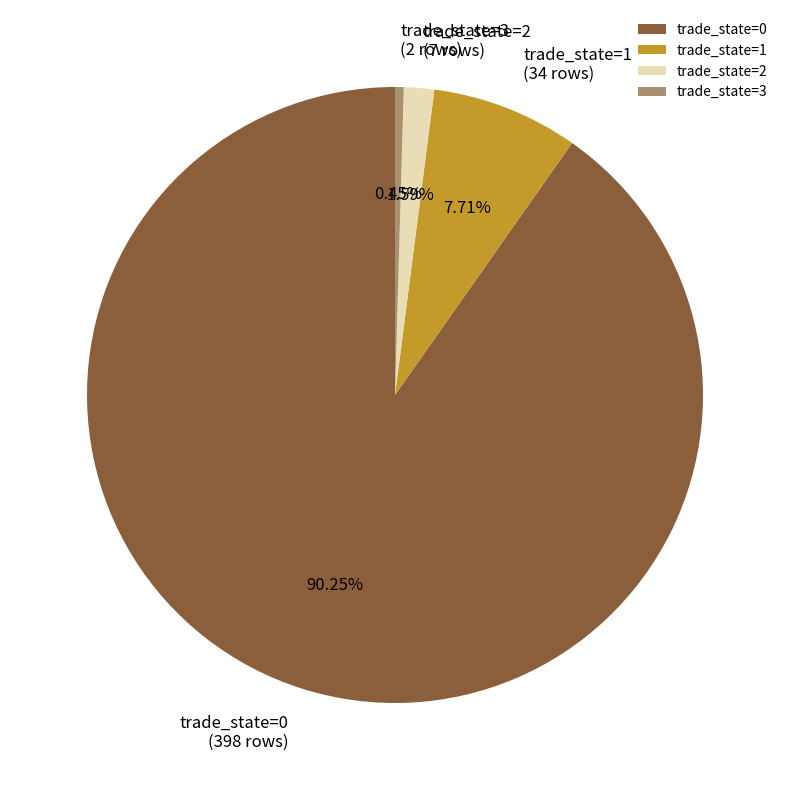

Which slice is the smallest?

trade_state=3